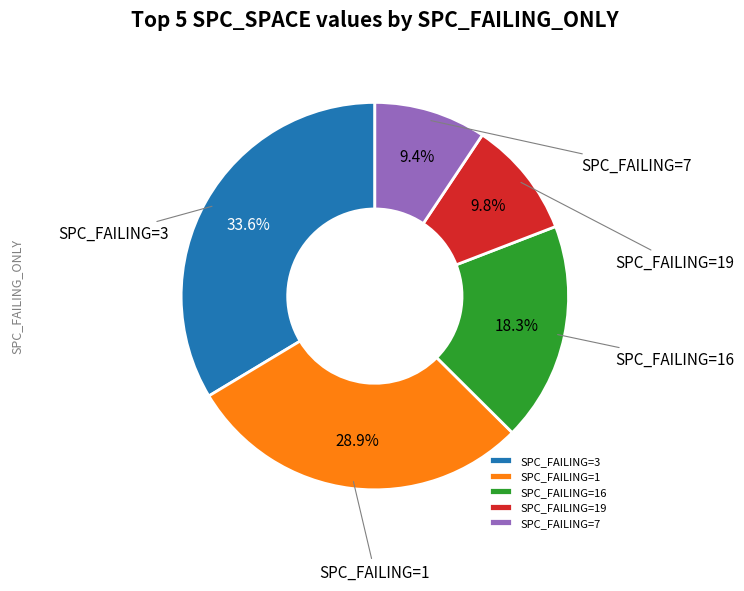

Is there a majority slice in this chart?

No